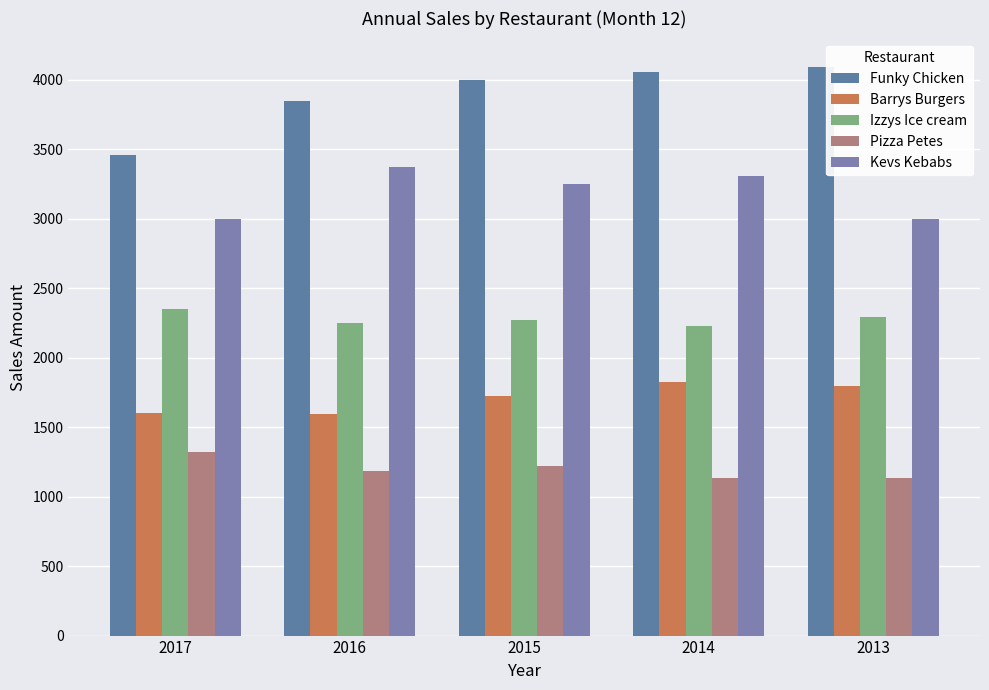

Count the number of categories in the chart.

5